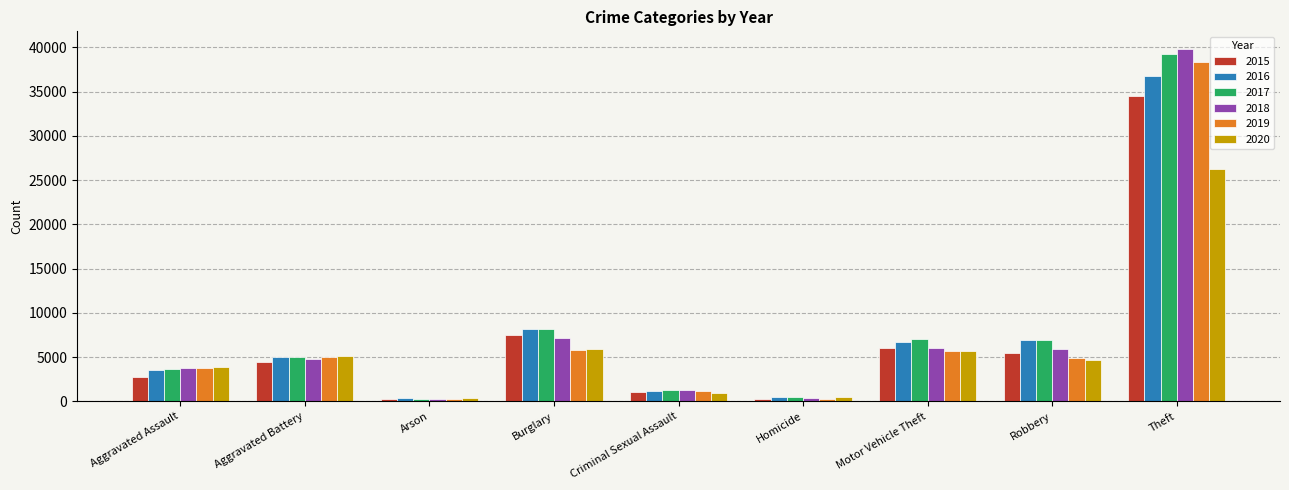

What is the sum of all 2020 values?

53217